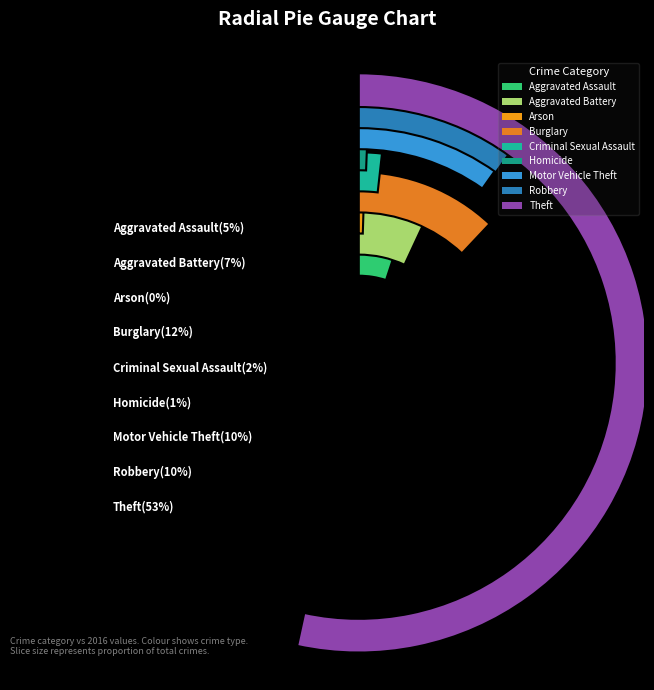

Approximately how many times larger is the value at Motor Vehicle Theft compared to Criminal Sexual Assault?

5.6